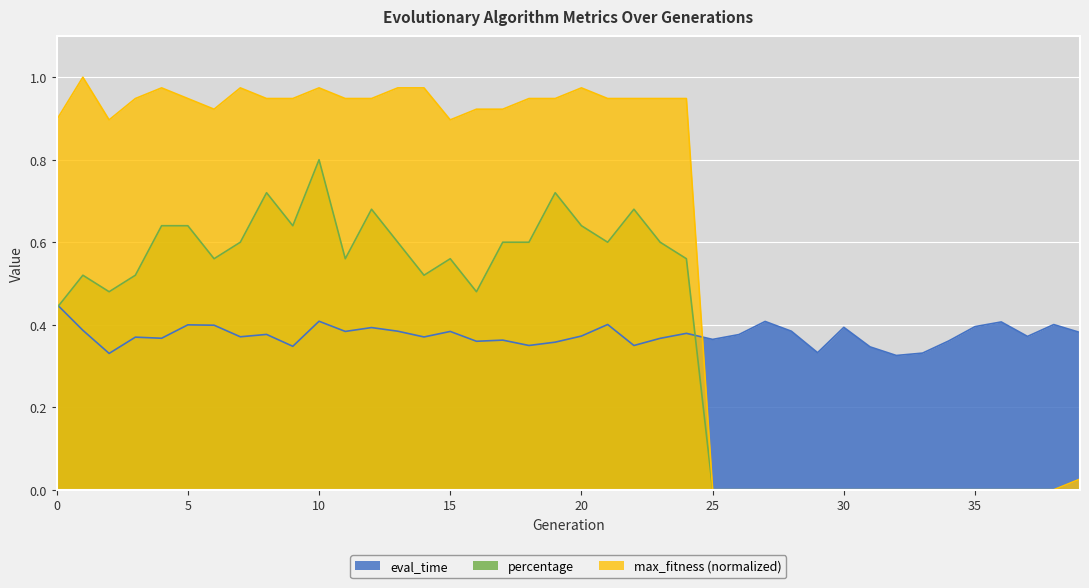

How many distinct data groups are displayed?

3